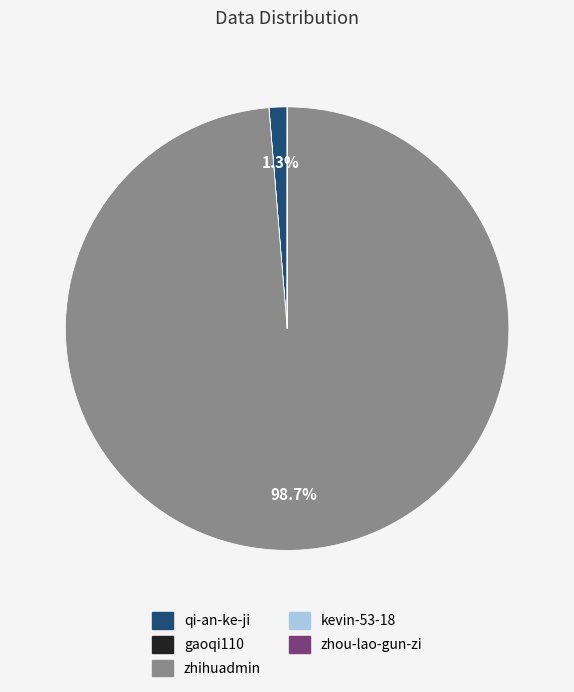

What portion of the pie excludes qi-an-ke-ji?

98.7%